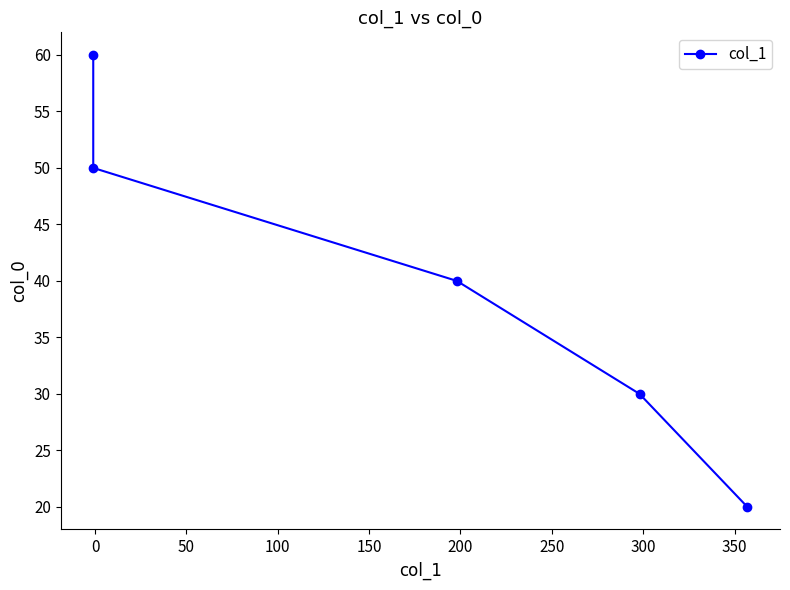

Reading left to right, what are all the values shown in this chart?

20	30	40	50	60